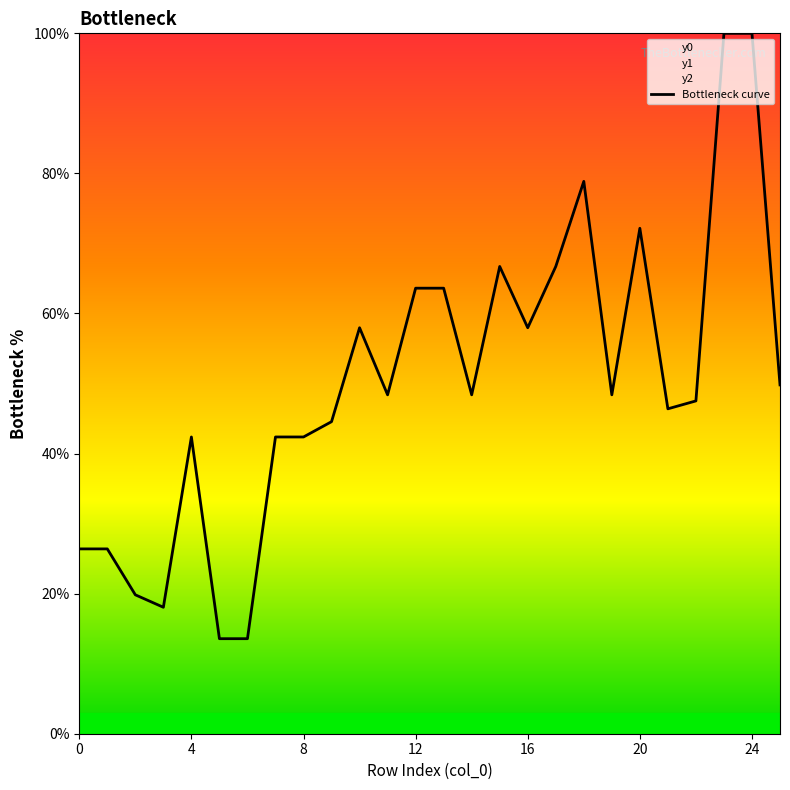

Between 9 and 25, which is larger?

25